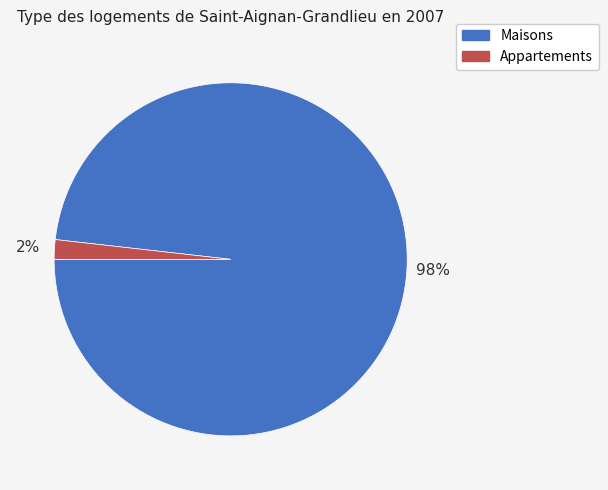

Which slice is the largest?

Maisons